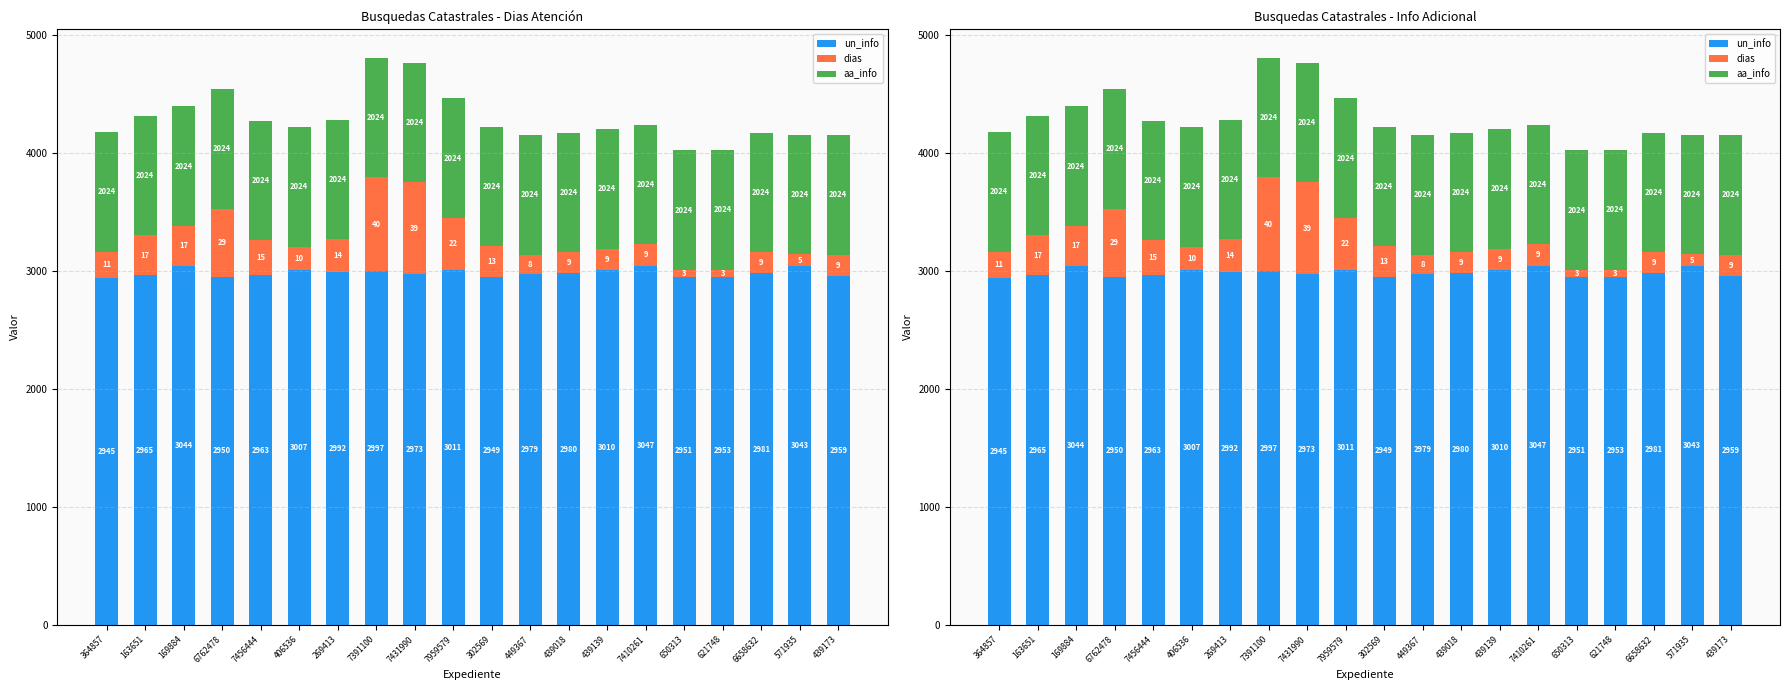

At 406536, list the series in order from largest to smallest.

un_info, aa_info, dias